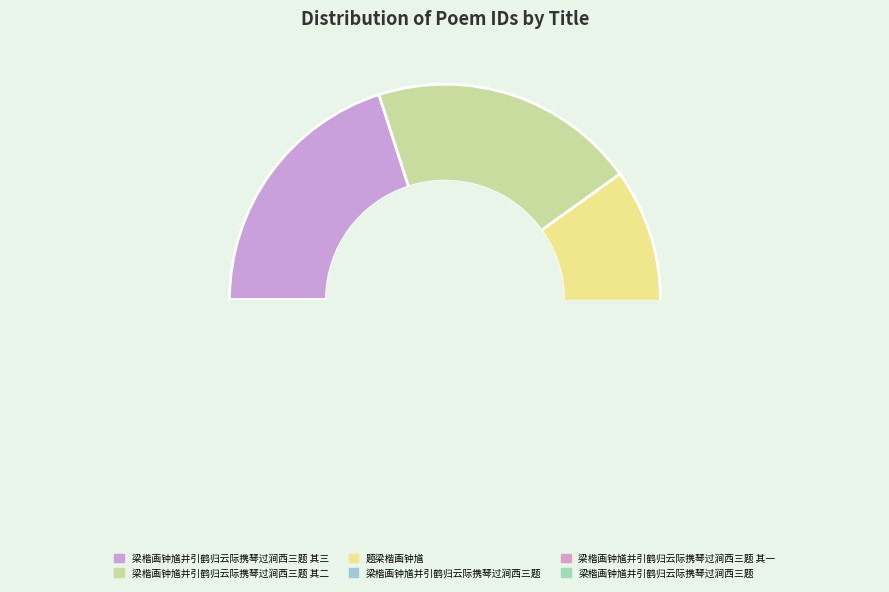

How many slices are in this pie chart?

6